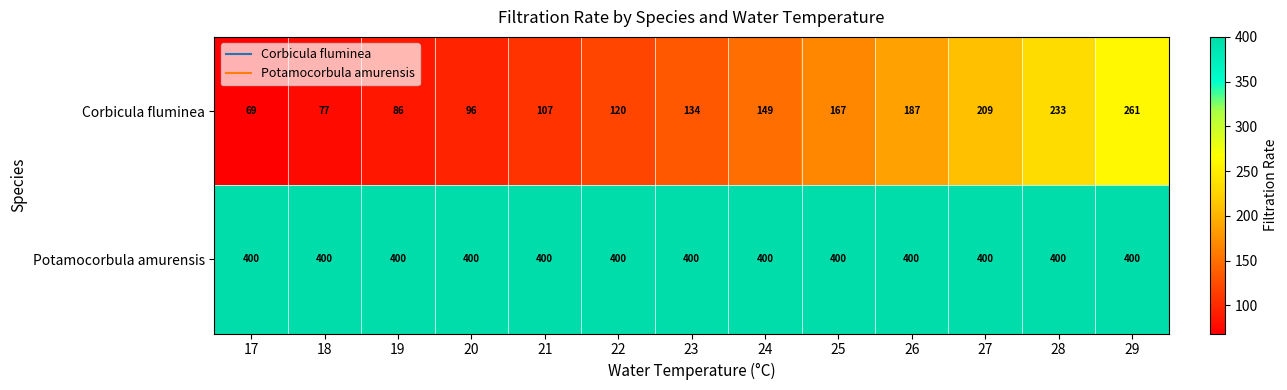

Rank the series by their average value, from highest to lowest.

Potamocorbula amurensis, Corbicula fluminea